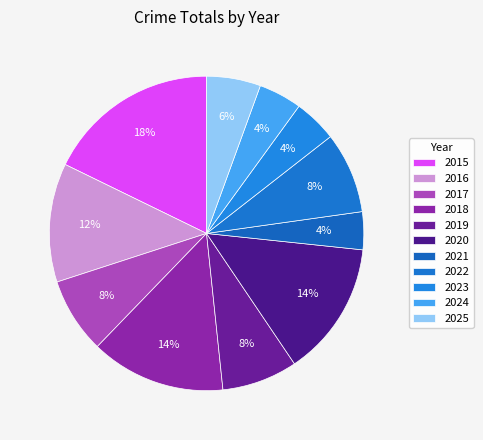

What percentage is the 2020 slice, to the nearest percent?

14%